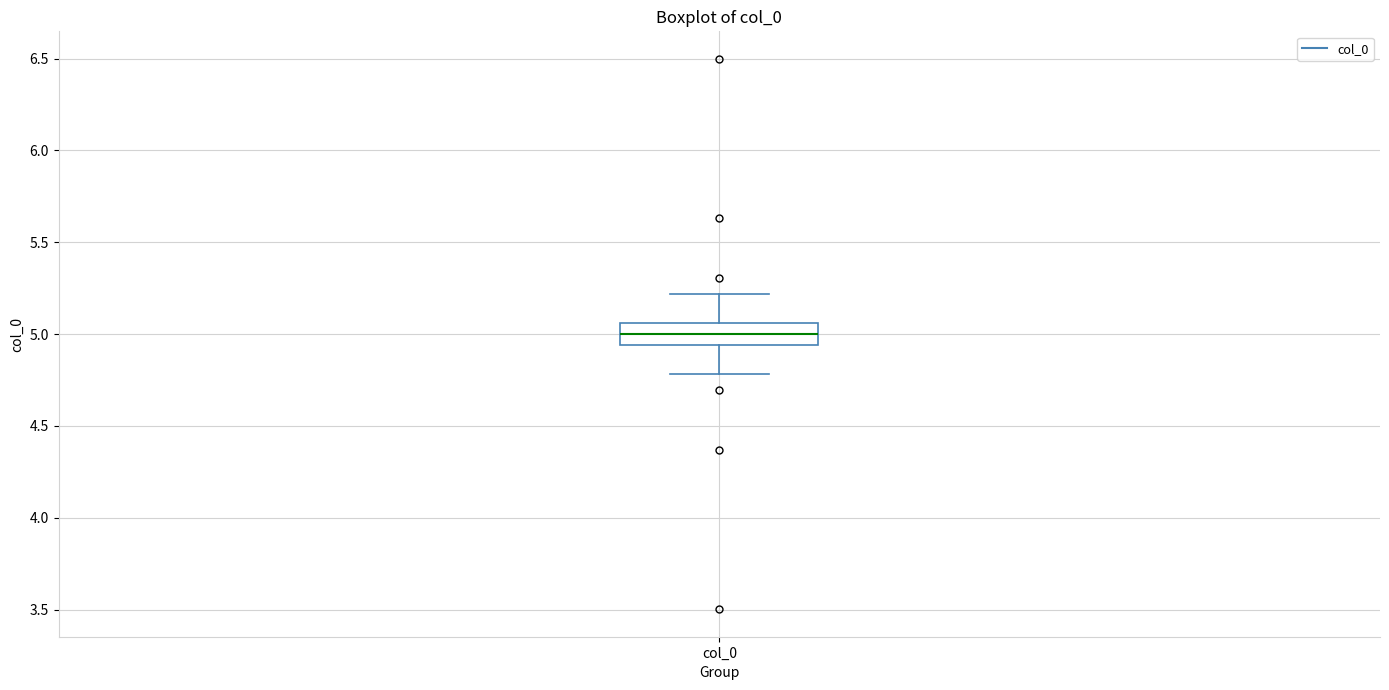

Where does the upper whisker of the box for col_0 end on the y-axis? The values are not printed on the chart, so give them approximately, as read against the axis.

5.20